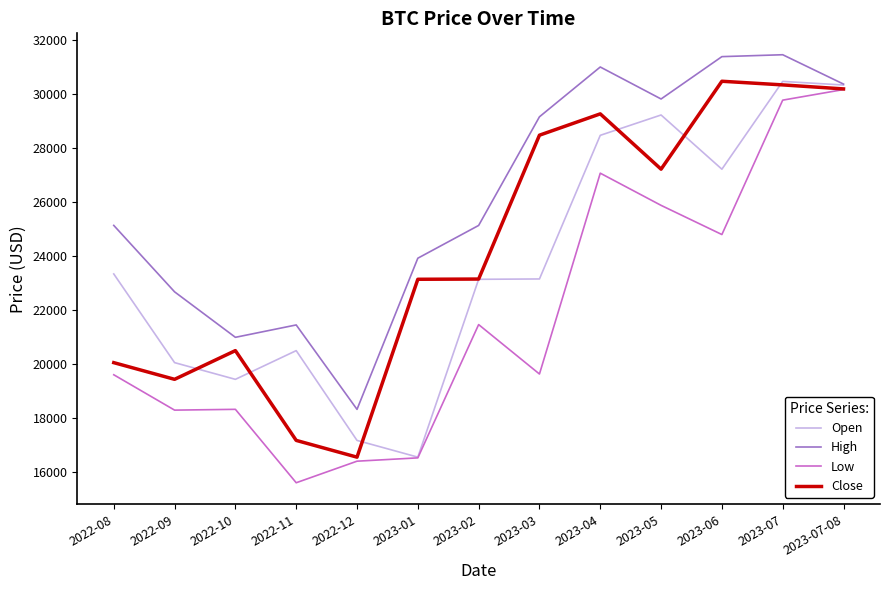

Where is the first local maximum for Open?

2022-11